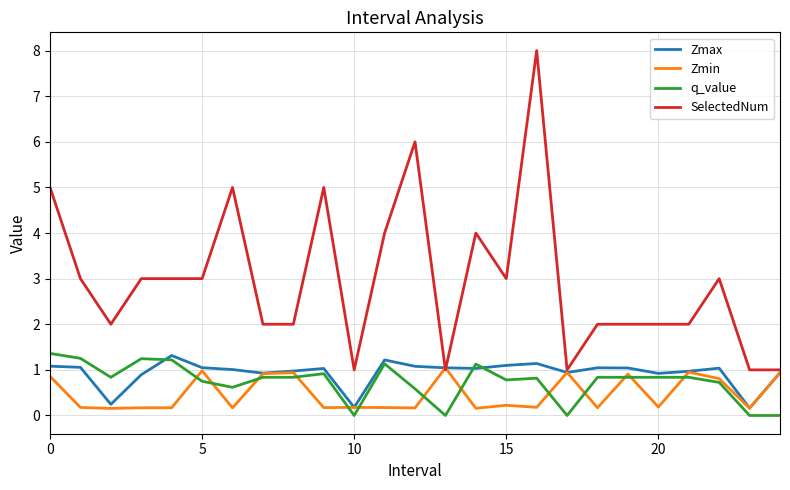

Which series has the largest total across all categories?

SelectedNum